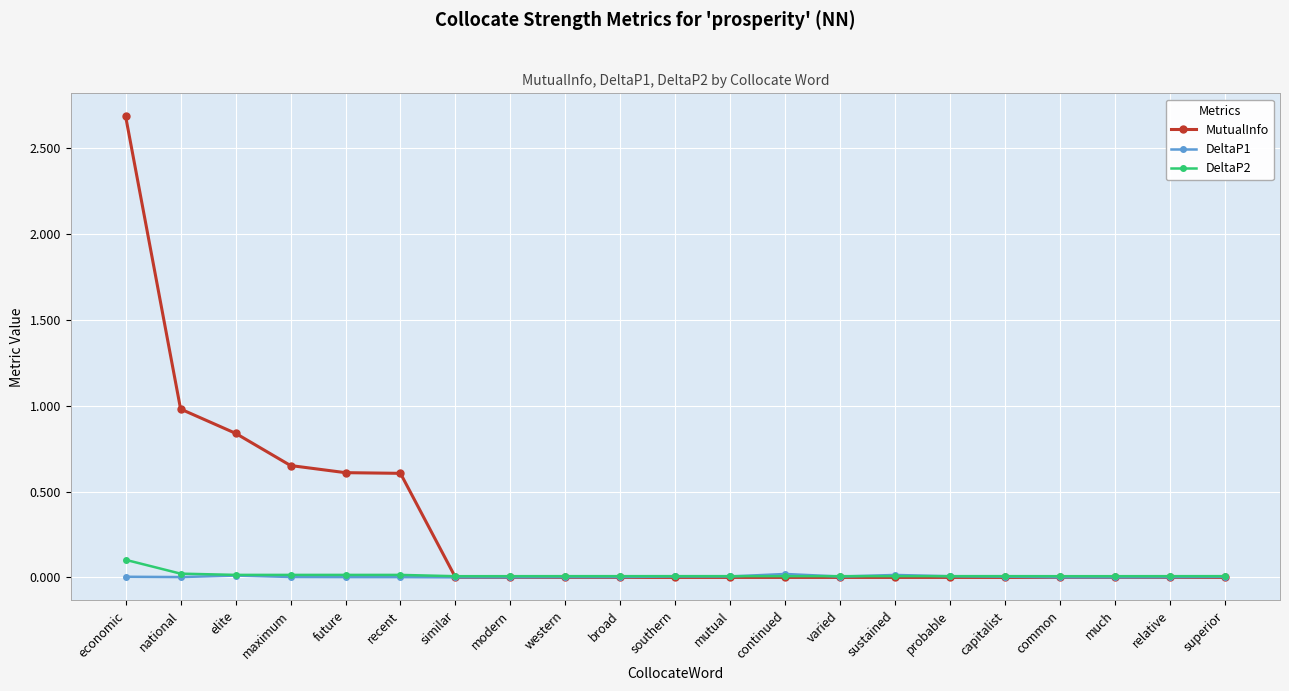

What is the label of the 8th point from the right?

varied